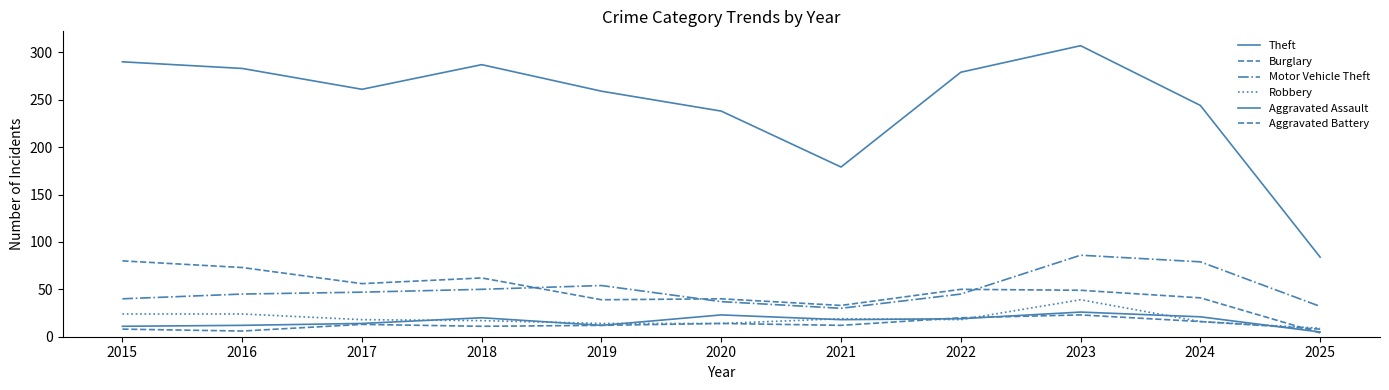

Where does the Aggravated Battery series first go above 12?

2017